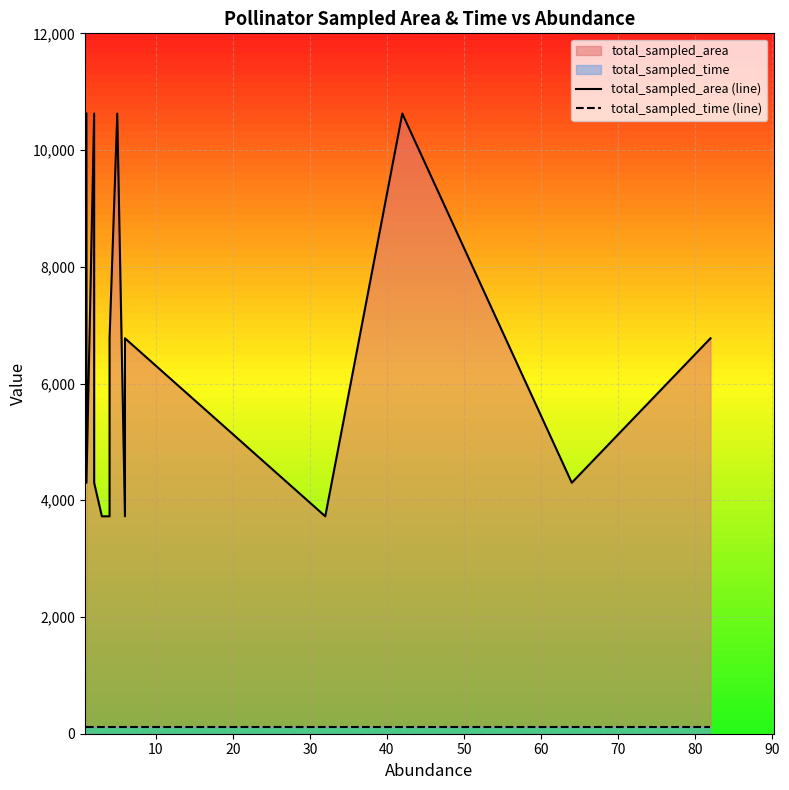

What is the sum of all total_sampled_time (line) values?

1800